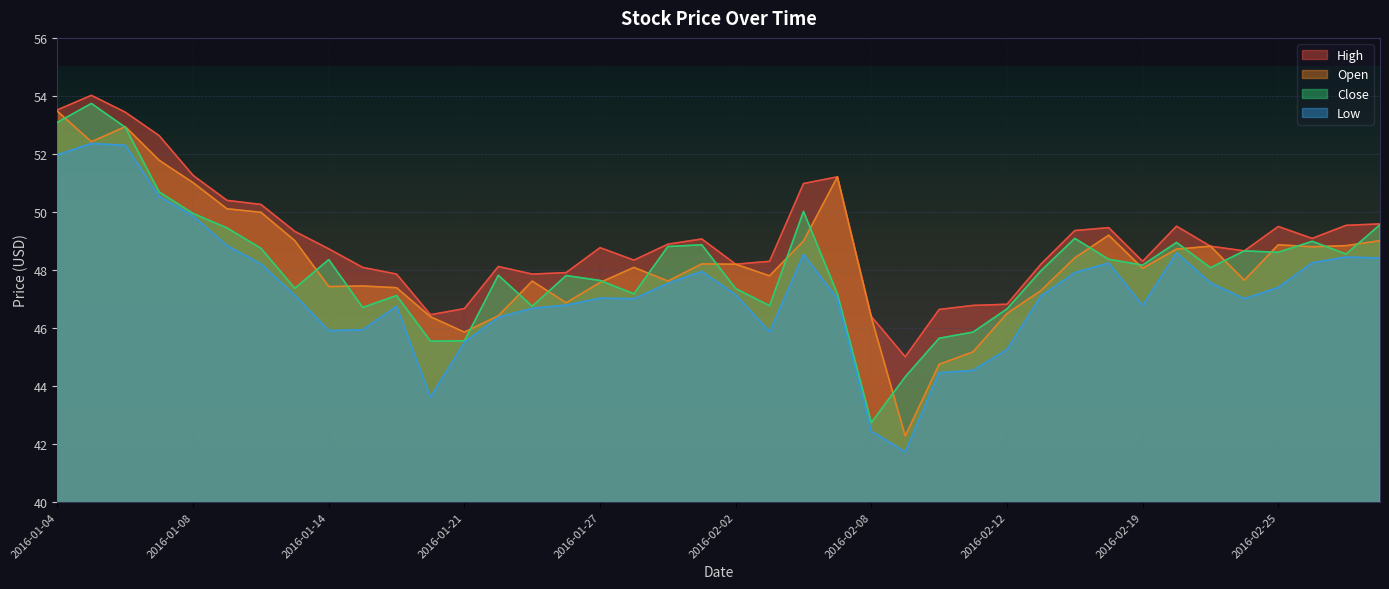

True or false: Open and Low intersect in this chart.

False